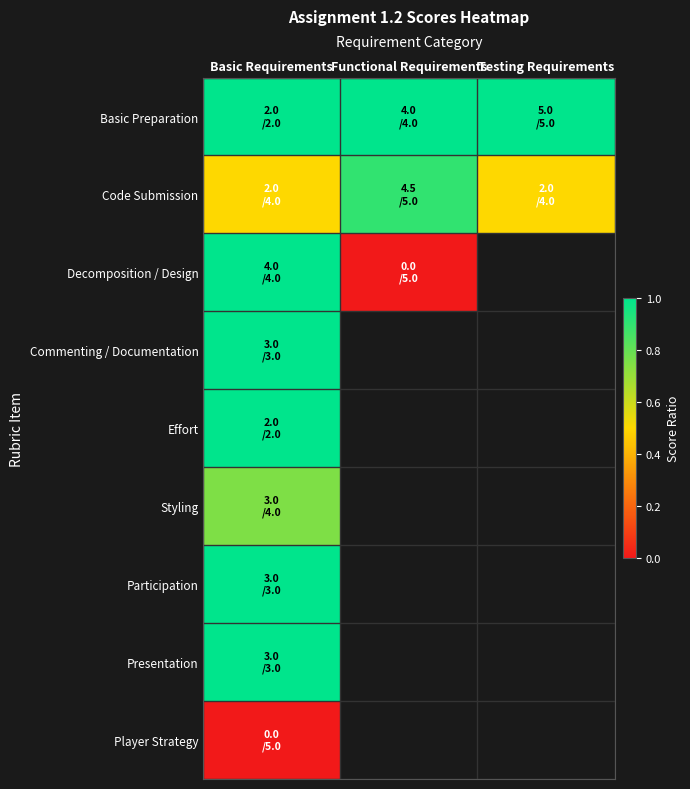

Rank the series at Basic Requirements from lowest to highest value.

Player Strategy, Code Submission, Styling, Basic Preparation, Decomposition / Design, Commenting / Documentation, Effort, Participation, Presentation